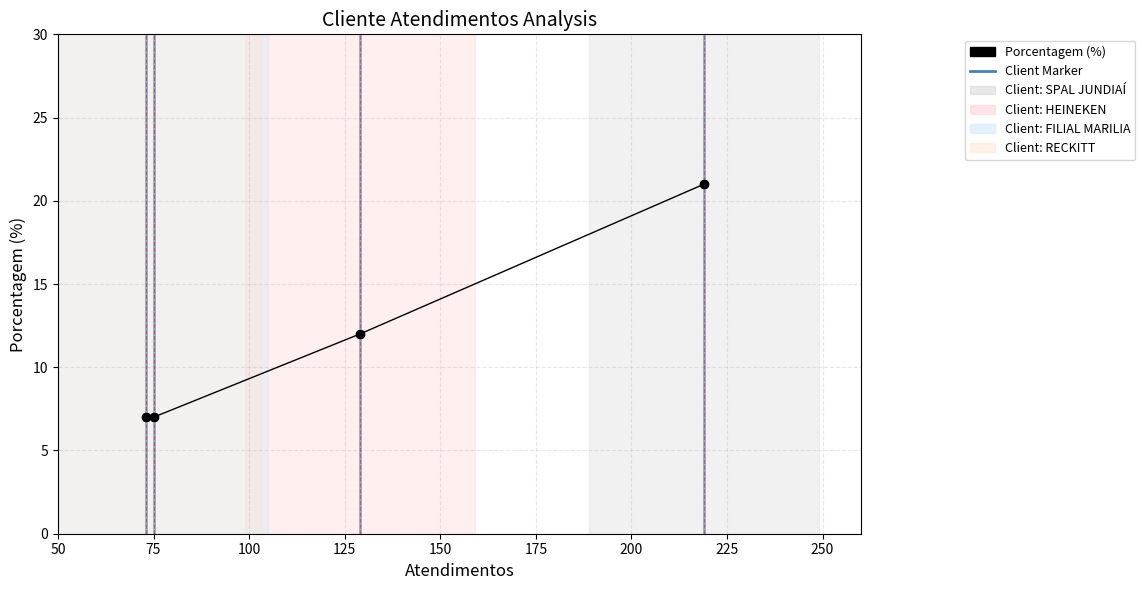

What is the value of the 1st point from the left?

7